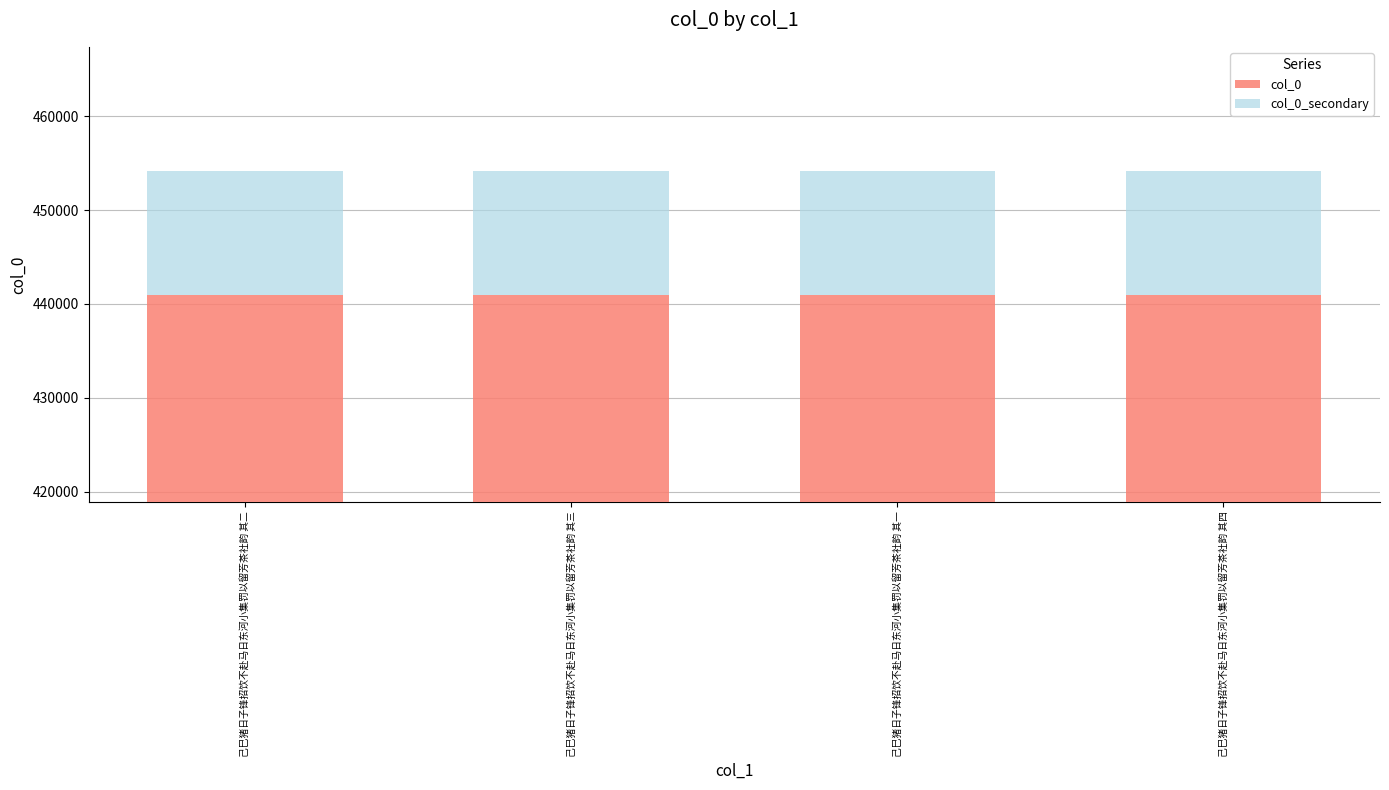

Reading right to left, what are all the values shown in this chart?

col_0: 440957.0	440954.0	440956.0	440955.0
col_0_secondary: 13228.7	13228.6	13228.7	13228.7